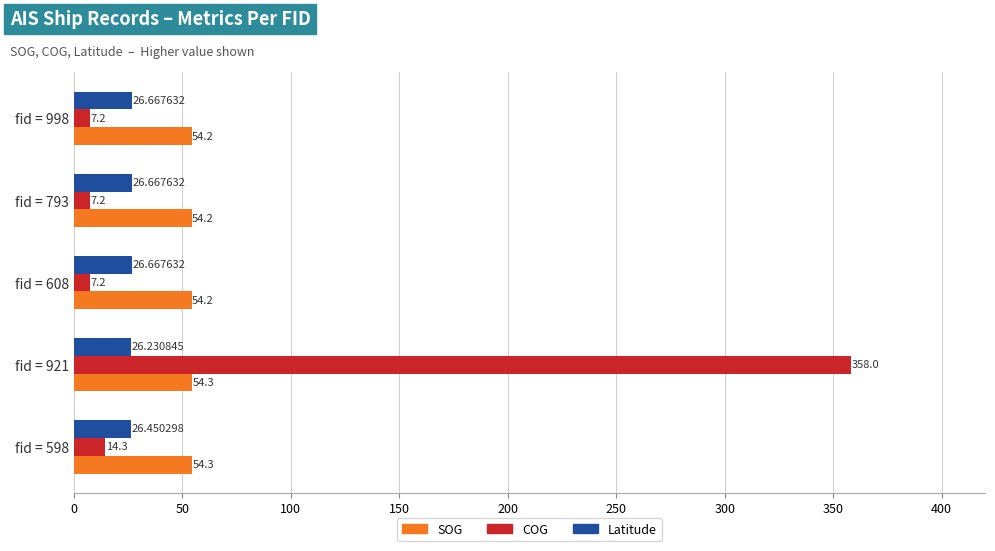

What is the highest value of the Latitude series?

26.7